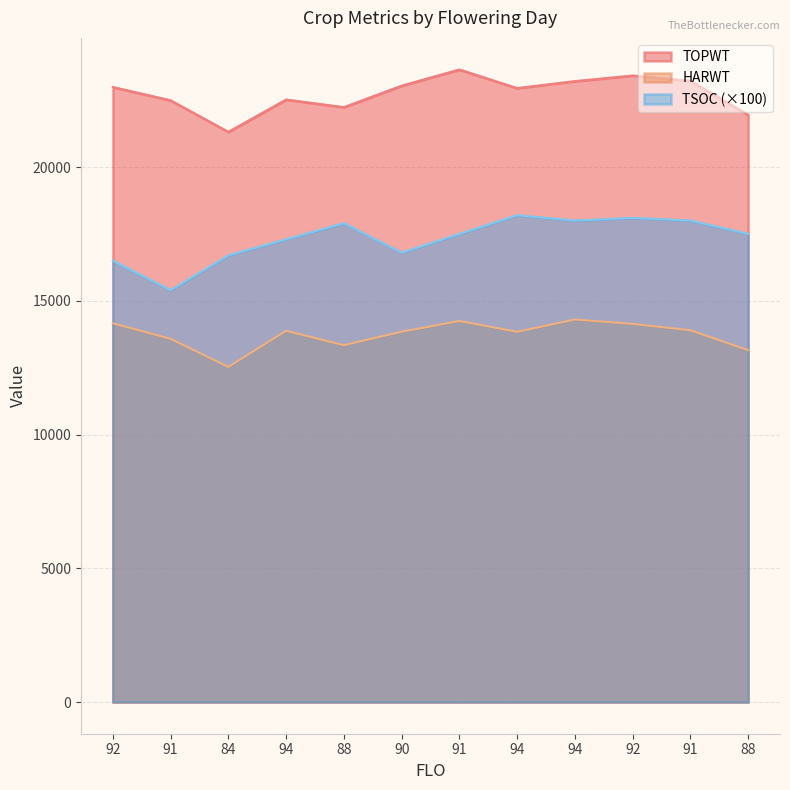

Which series changed the most between 90 and 94?

TSOC